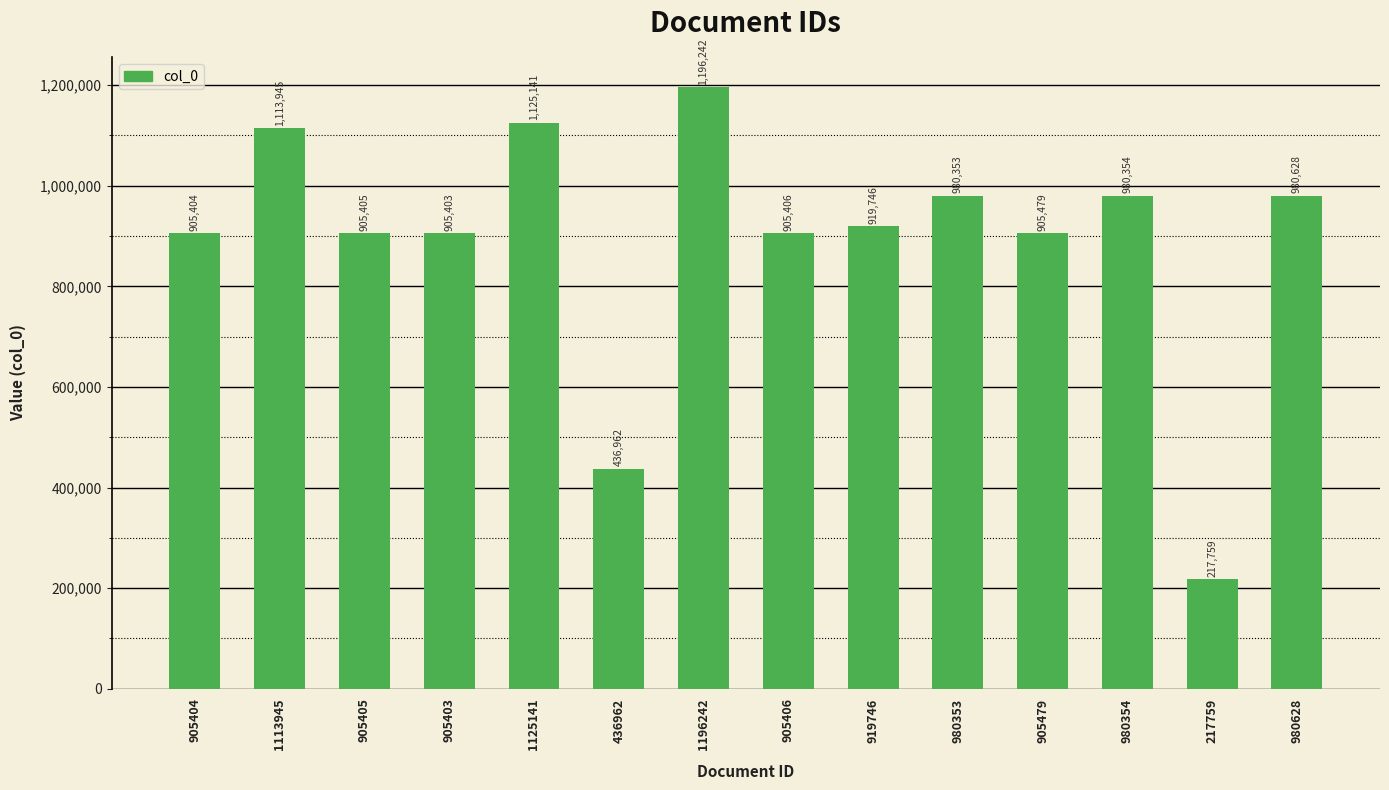

List the labels in order of value, smallest first.

217759, 436962, 905403, 905404, 905405, 905406, 905479, 919746, 980353, 980354, 980628, 1113945, 1125141, 1196242